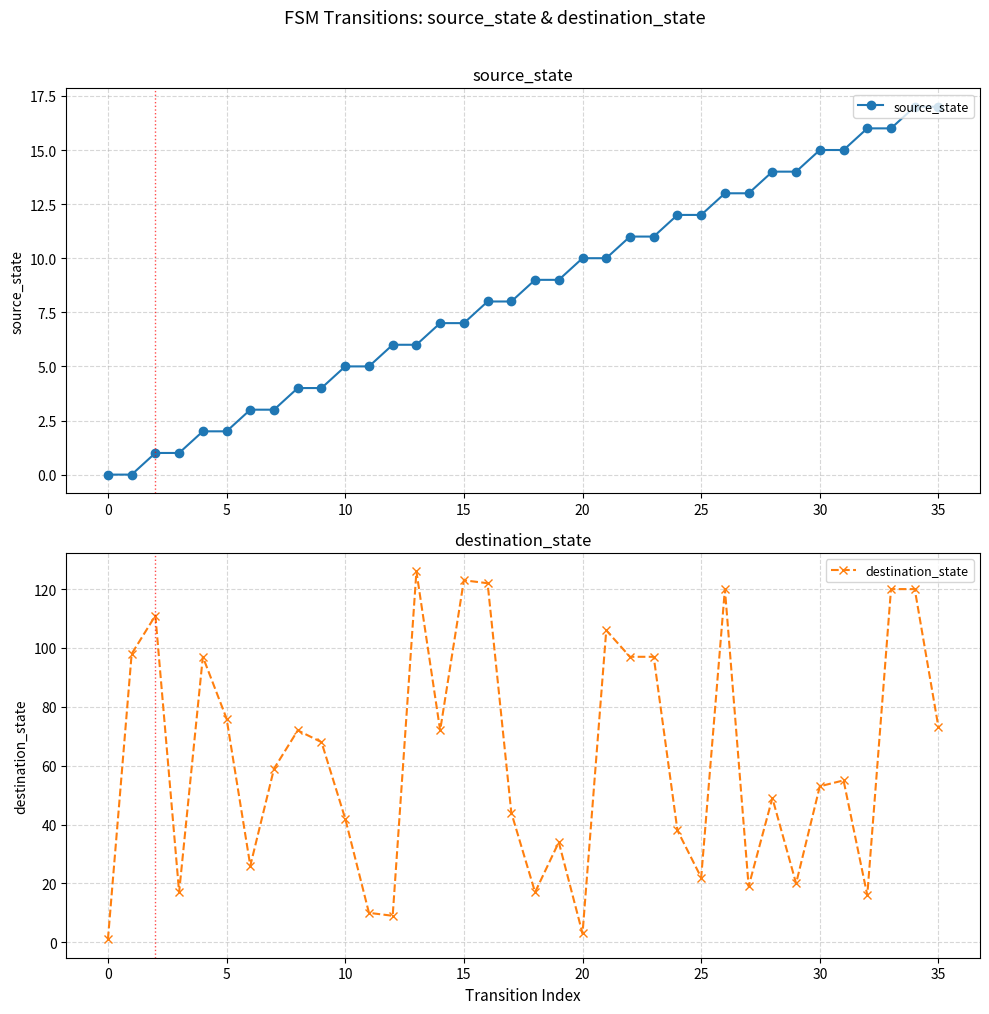

Which series changed the most between 24 and 32?

destination_state